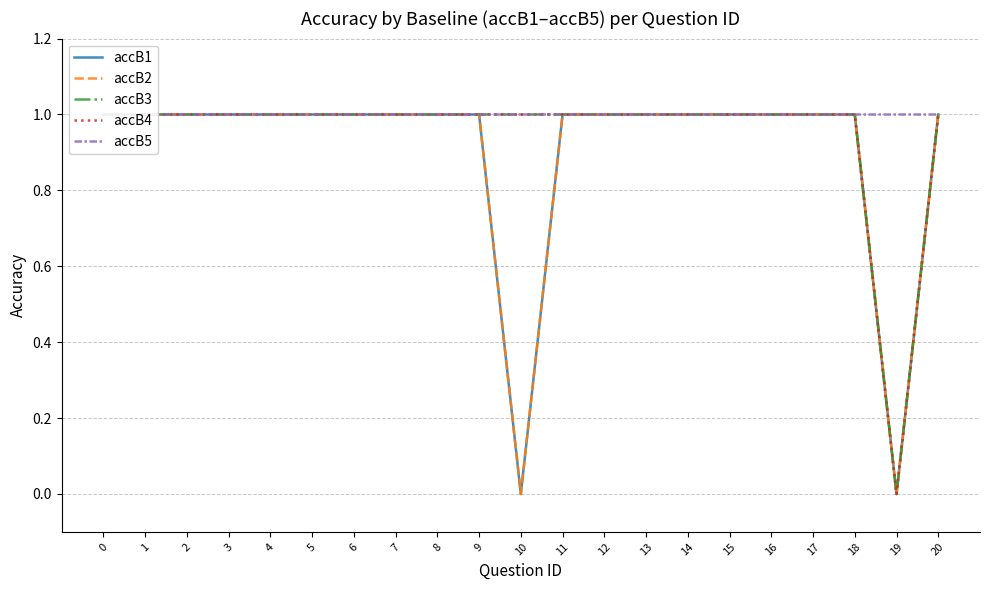

True or false: accB1 has more than 0 interior local peaks.

False